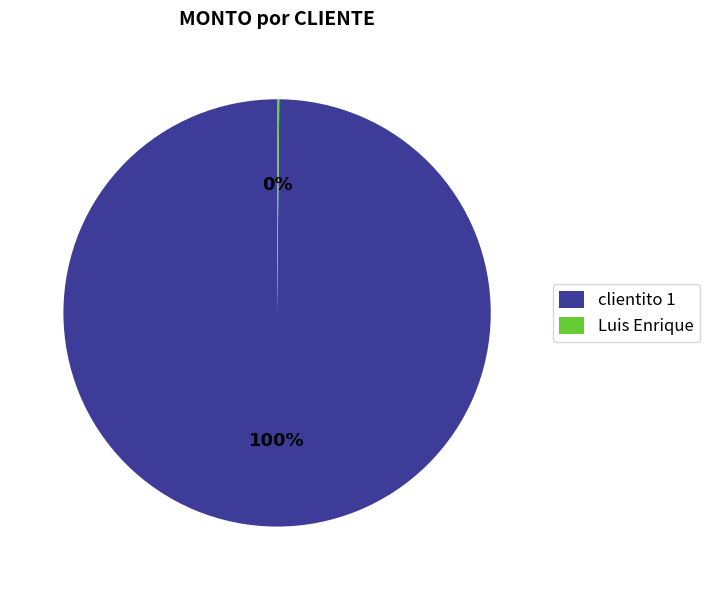

What is the majority slice?

clientito 1